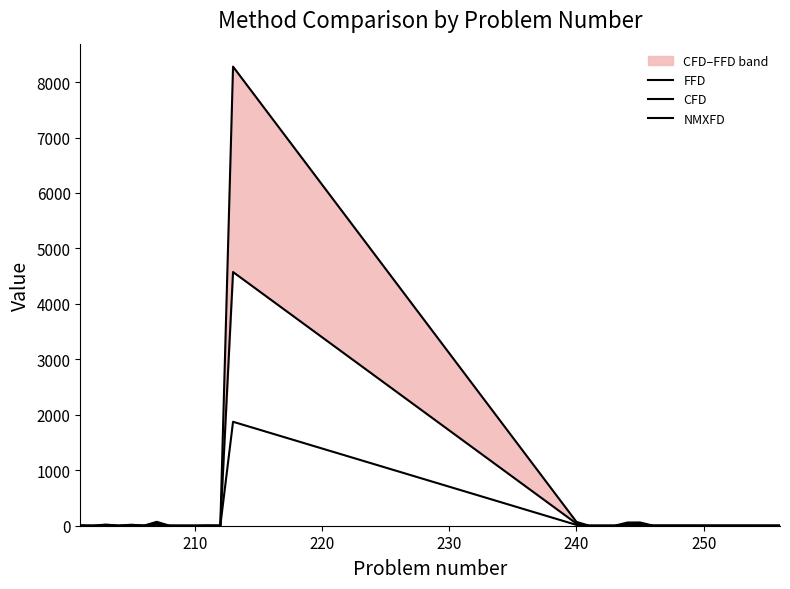

Reading left to right, transcribe all the data shown in this chart.

FFD: 4.9	0.3	21.0	0.4	17.7	1.9	70.4	1.1	0.2	0.2	3.9	1.7	8279.0	68.8	0.1	0.5	57.4	58.9	2.7	1.5
CFD: 2.7	0.1	11.6	0.2	9.8	1.1	38.9	0.6	0.0	0.0	2.1	0.9	4575.1	38.0	0.1	0.3	31.7	32.5	1.5	0.8
NMXFD: 1.1	0.1	4.8	0.1	4.0	0.4	15.9	0.2	0.0	0.0	0.9	0.4	1874.5	14.6	0.0	0.1	12.2	12.5	0.6	0.3